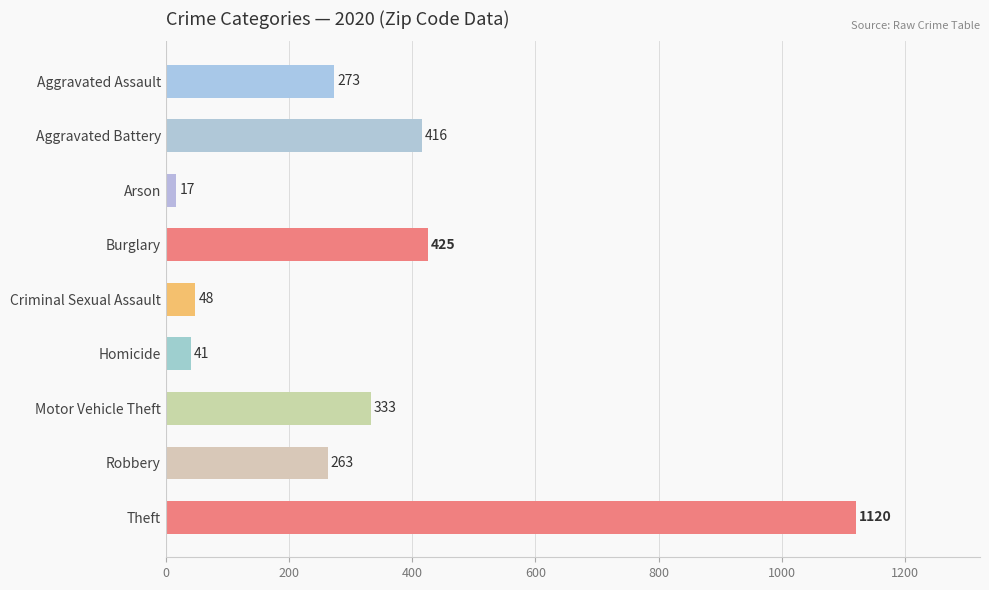

Between Robbery and Homicide, which is larger?

Robbery